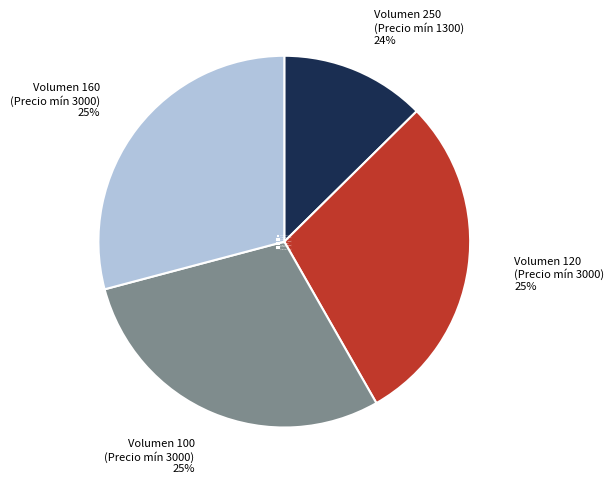

Rank the categories by value from highest to lowest.

120, 100, 160, 250